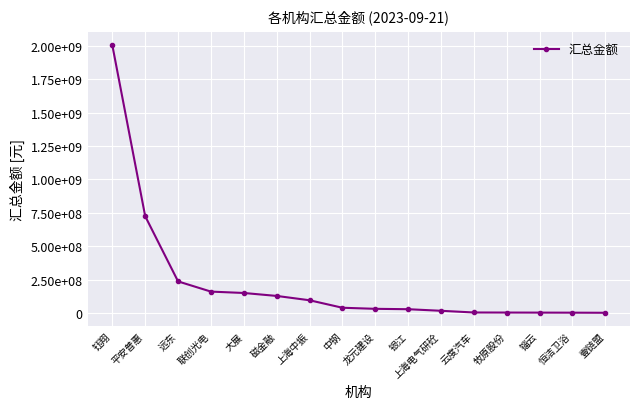

Is this an area chart (filled region under the line)?

No